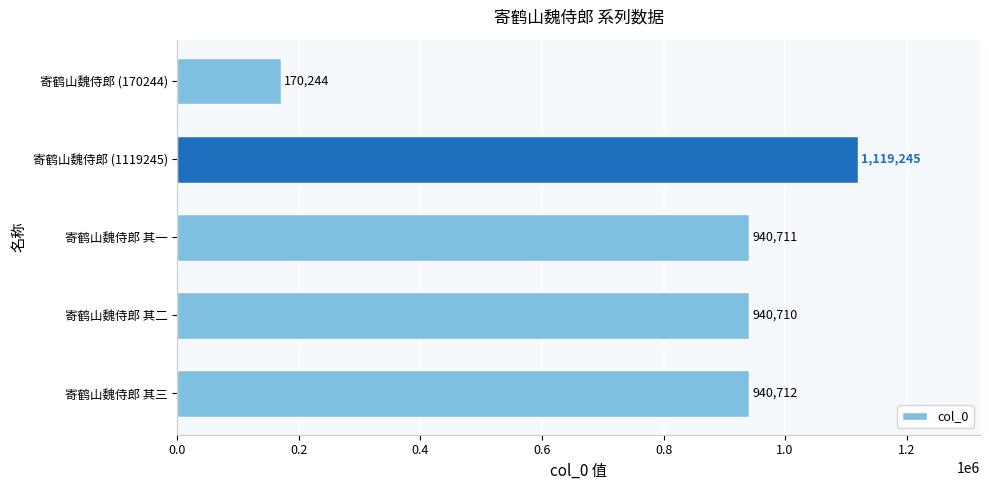

How many bars are there in total?

5